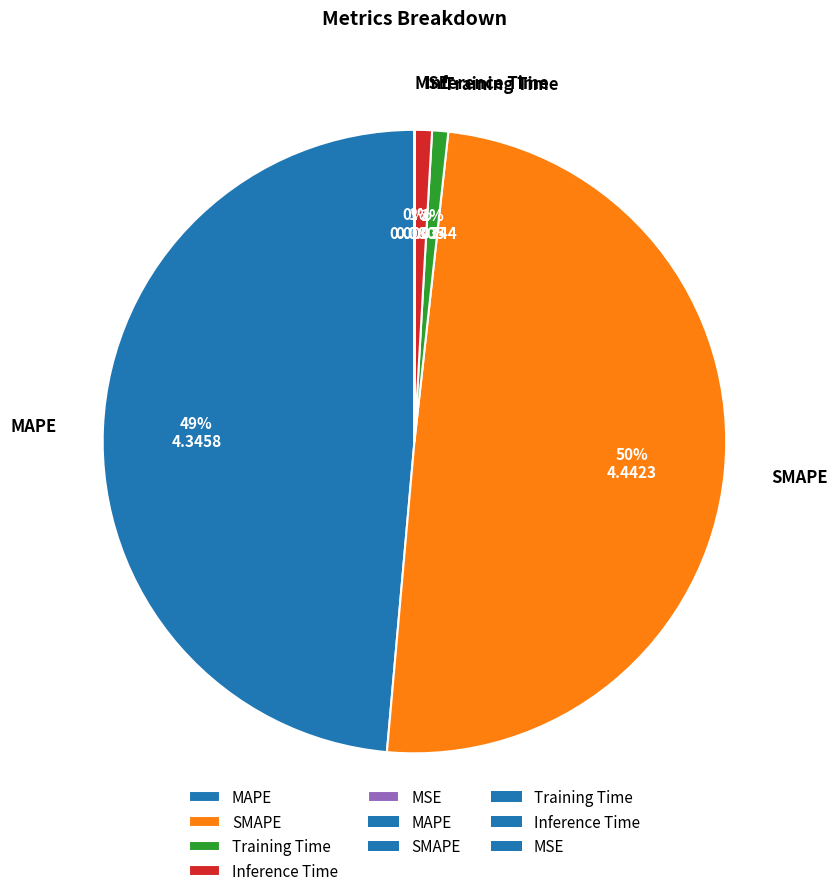

Which category has the biggest portion of the pie?

SMAPE